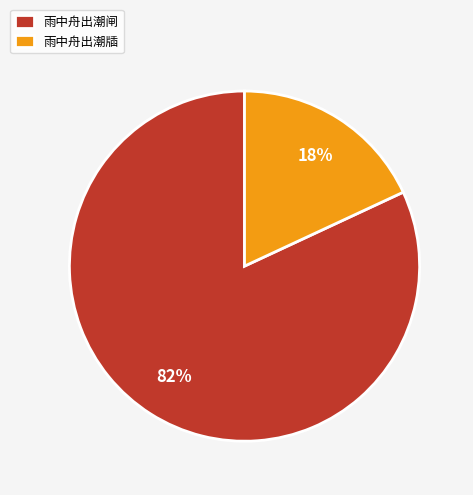

Count the number of slices in the pie.

2